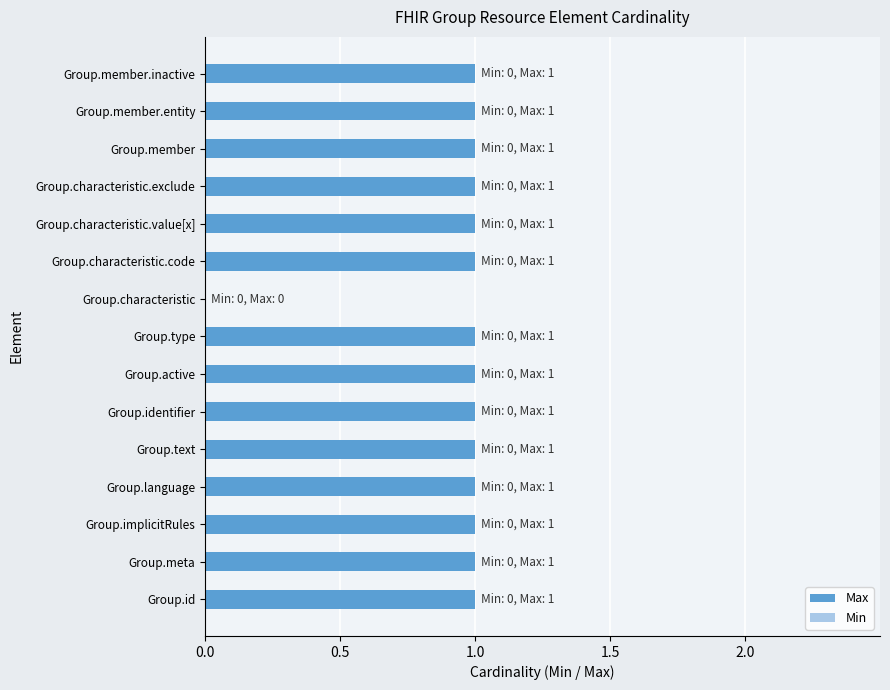

Count the number of categories in the chart.

15